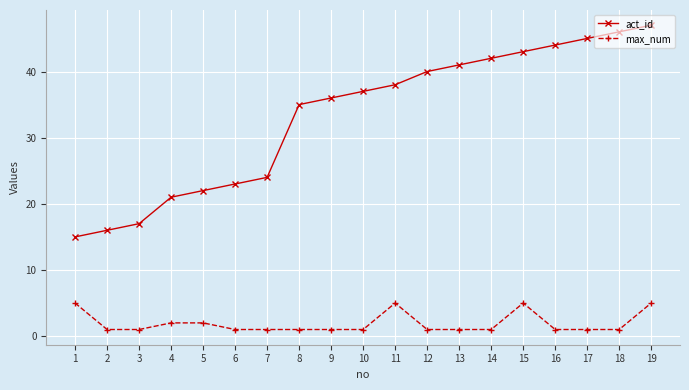

How many series are shown in this chart?

2